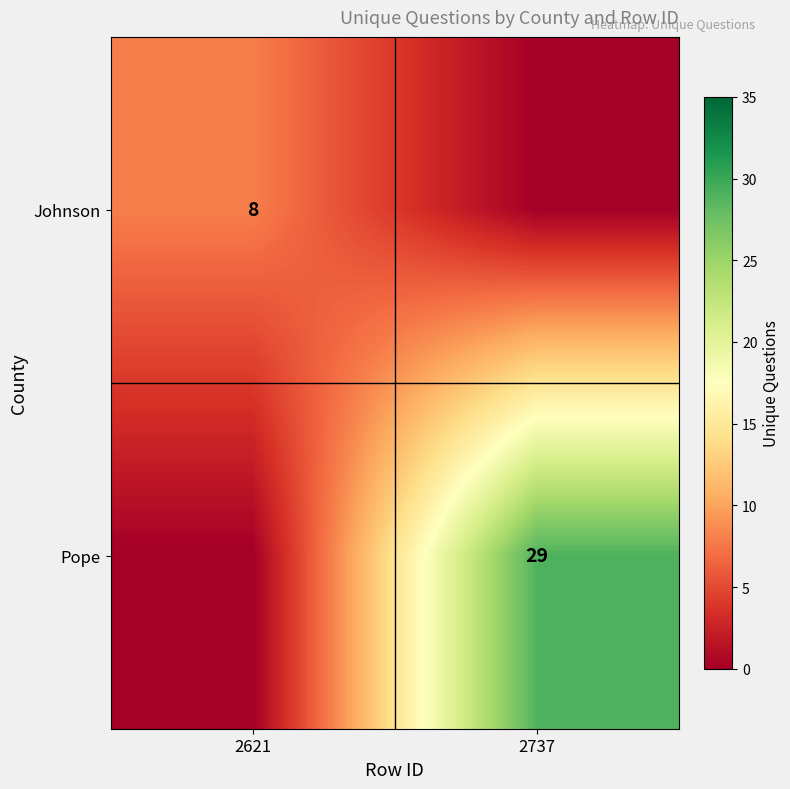

What is the highest value of the Johnson series?

8